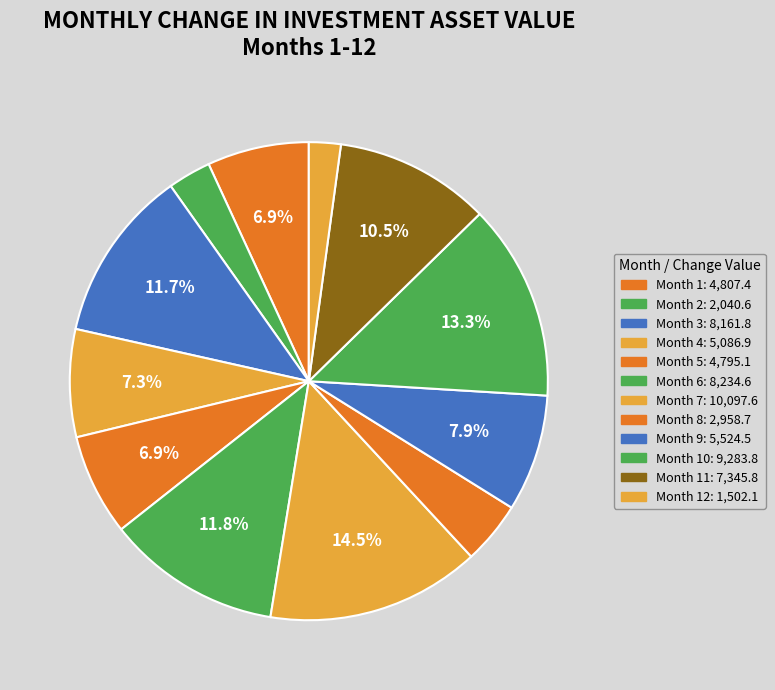

Is there a majority slice in this chart?

No